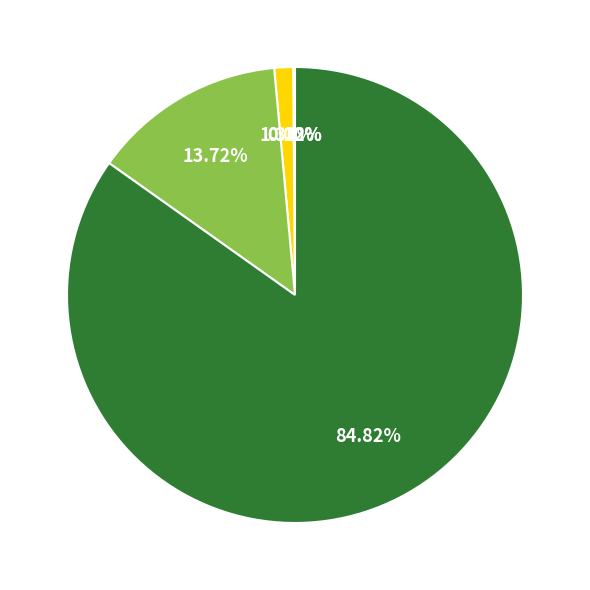

Does any single category account for the majority?

Yes